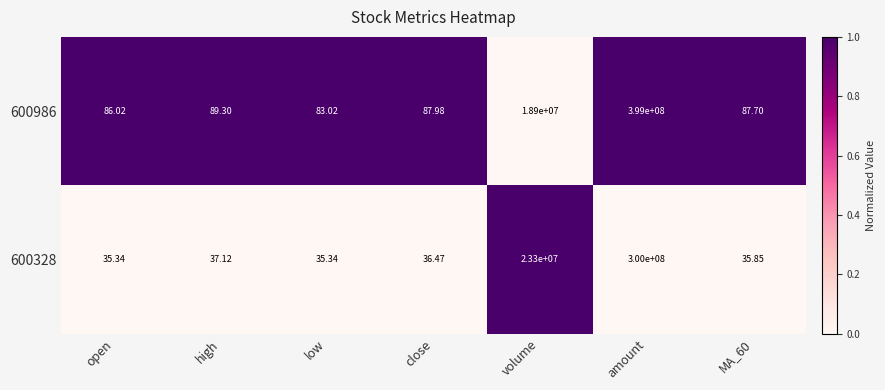

Which series has the largest range (max minus min)?

600986